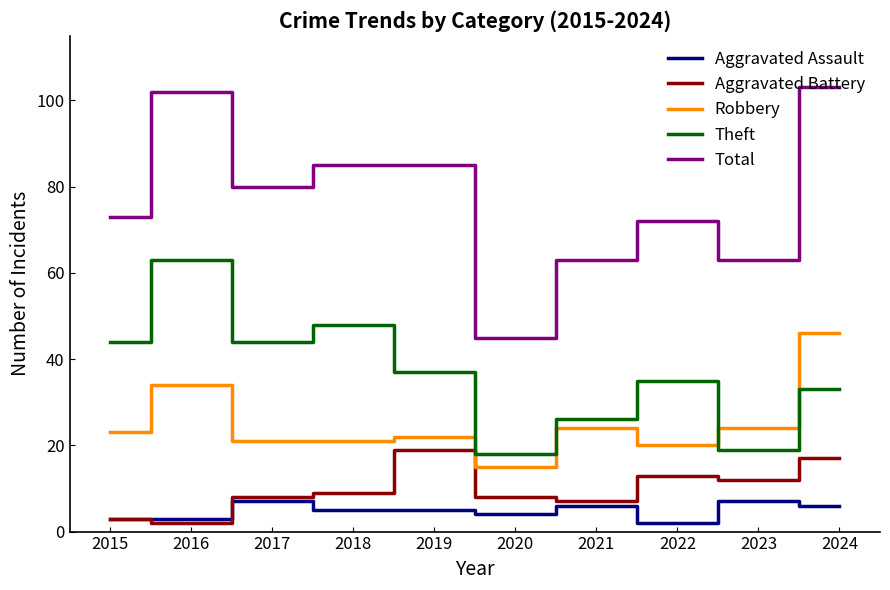

How many distinct data groups are displayed?

5